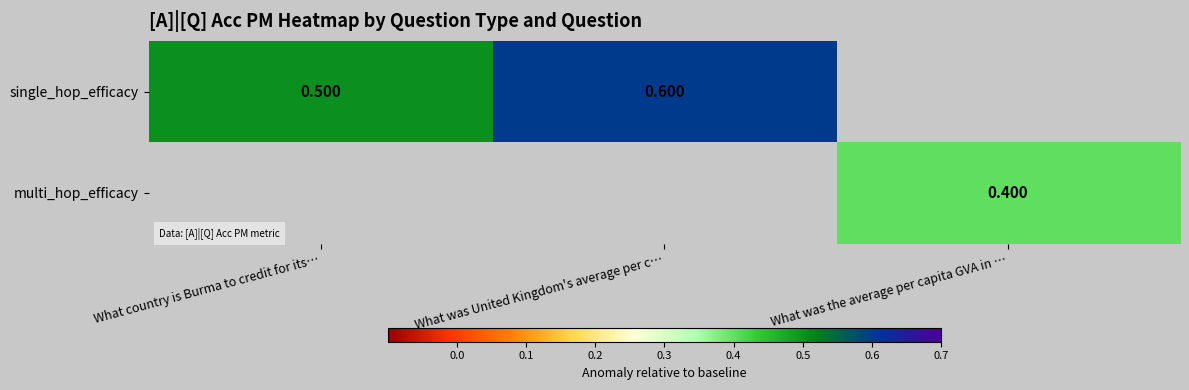

Is it true that multi_hop_efficacy equals 0.4 at What was the average per capita GVA in …?

True